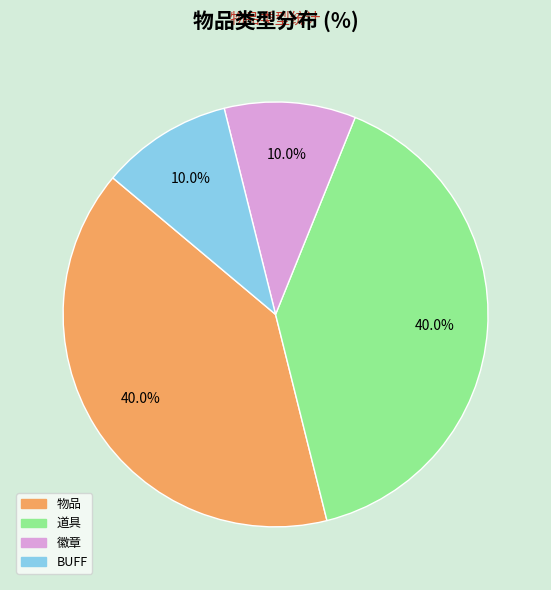

Does BUFF represent more than half of the total?

No